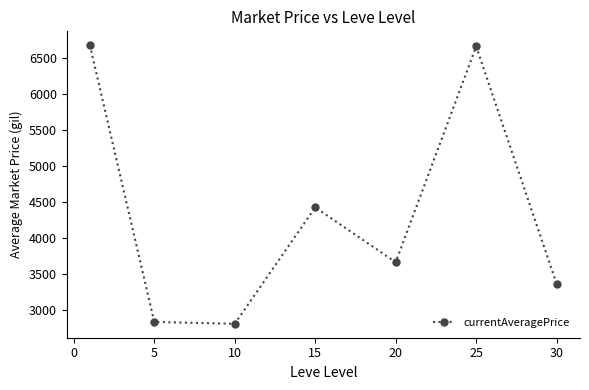

What is the difference between the maximum and minimum values?

3875.3